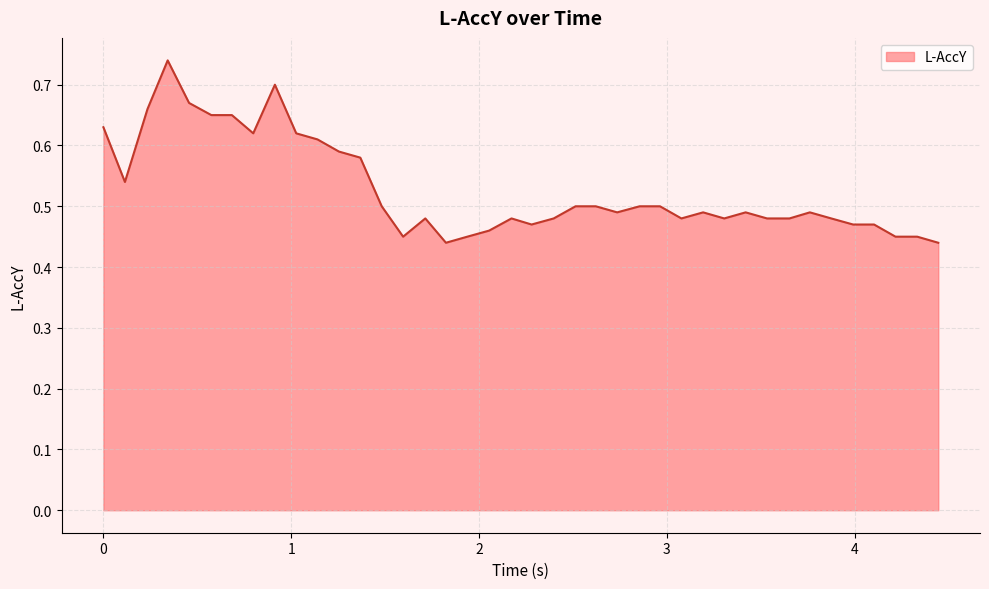

What is the difference between the maximum and minimum values?

0.3